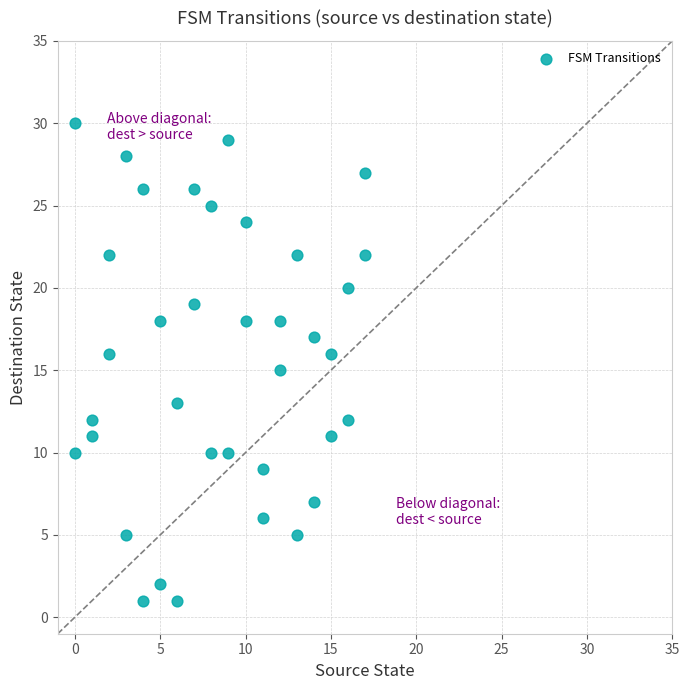

What is the range of Y values (max minus min)?

29